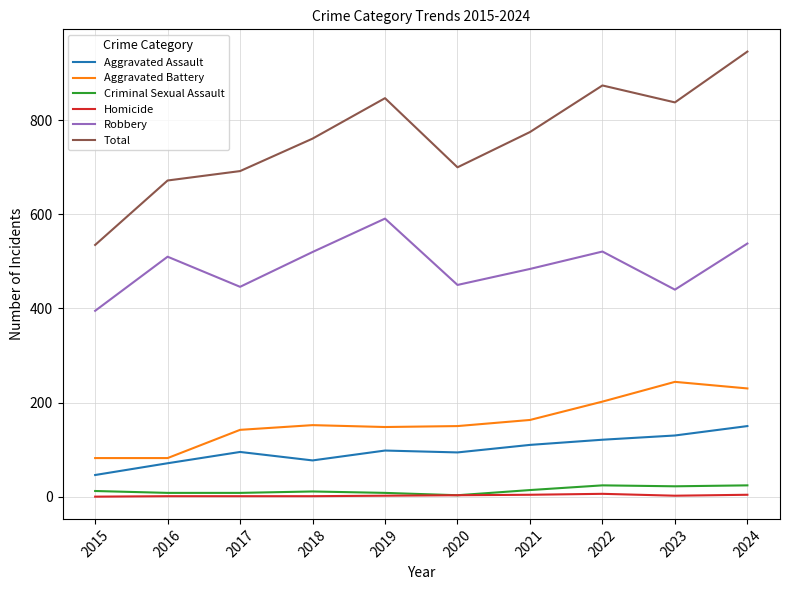

At 2022, list the series in order from largest to smallest.

Total, Robbery, Aggravated Battery, Aggravated Assault, Criminal Sexual Assault, Homicide